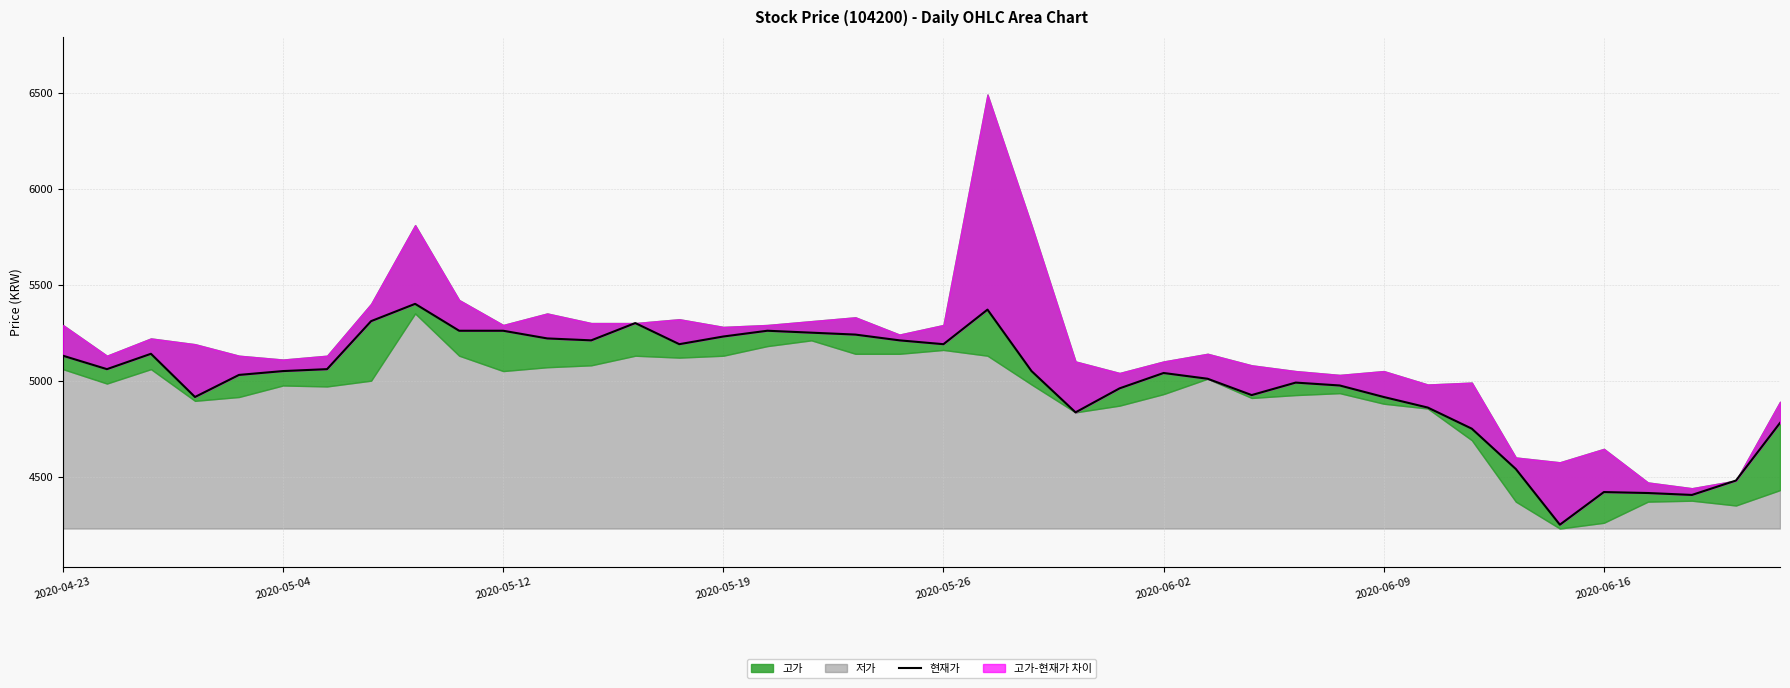

What is the value of the 37th point from the left?

4415